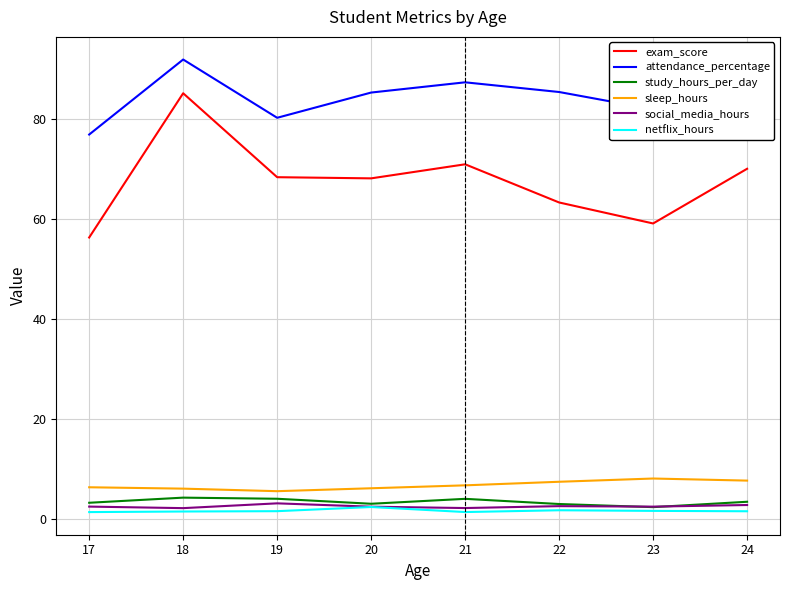

The exam_score series shows 16.7 at 19. True or false?

False